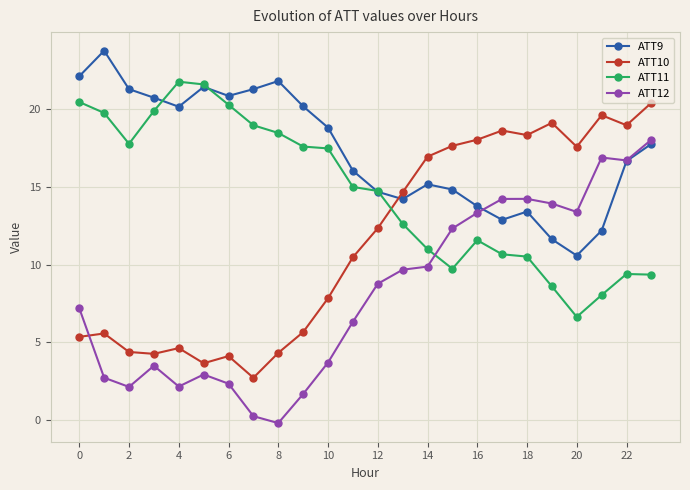

After their last crossing, which series has the higher values: ATT12 or ATT11?

ATT12